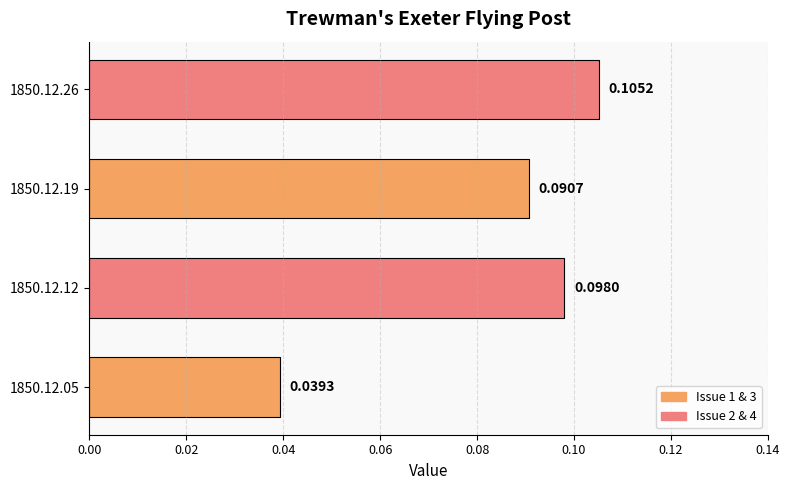

List the labels in order of value, largest first.

1850.12.26, 1850.12.12, 1850.12.19, 1850.12.05